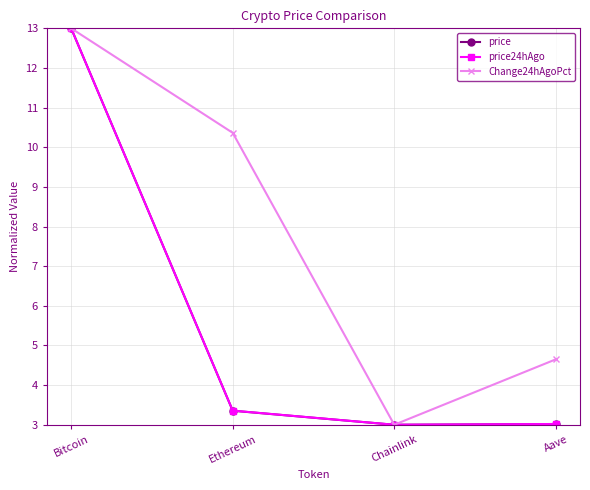

What is the sum of all Change24hAgoPct values?

31.0